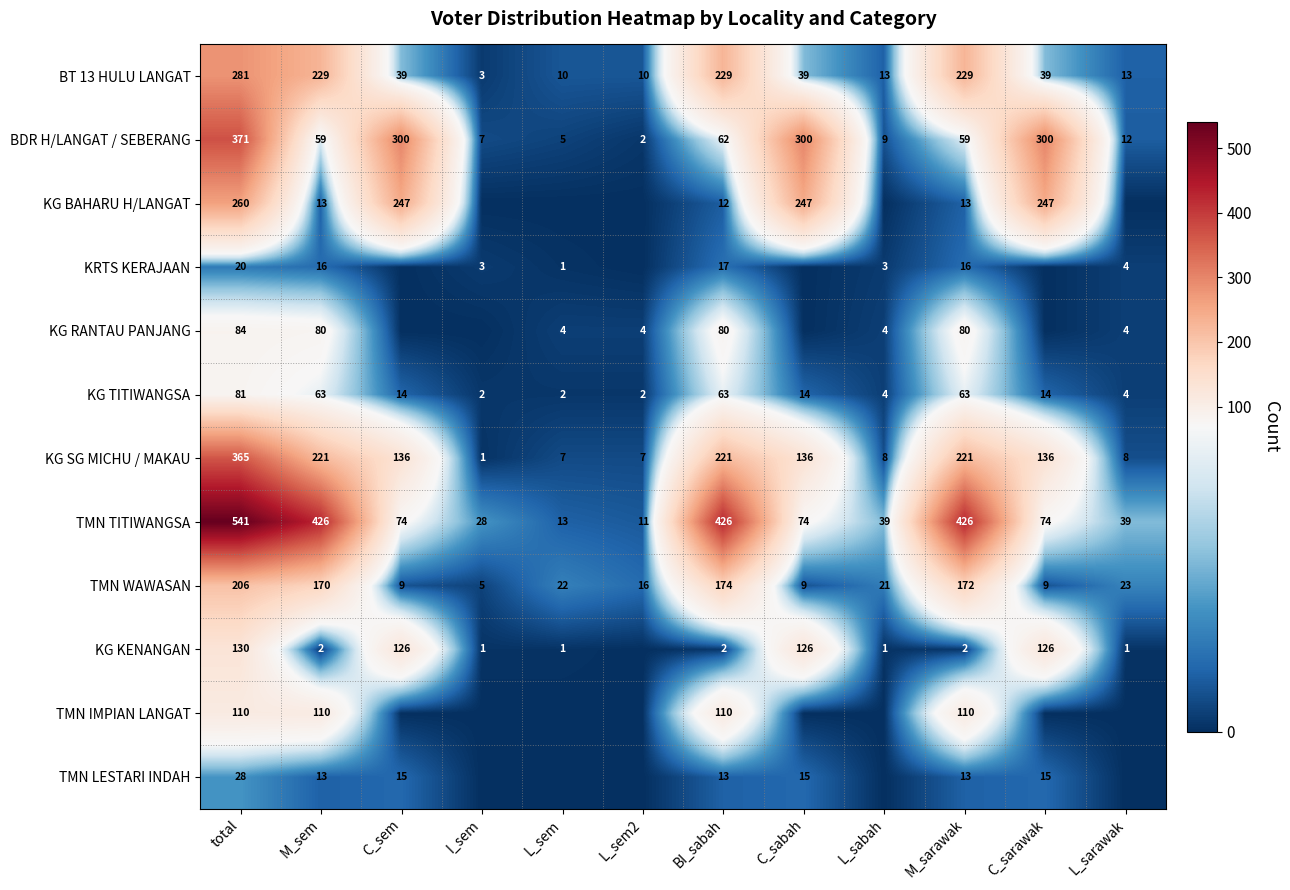

At which label does KG KENANGAN first exceed 2?

total